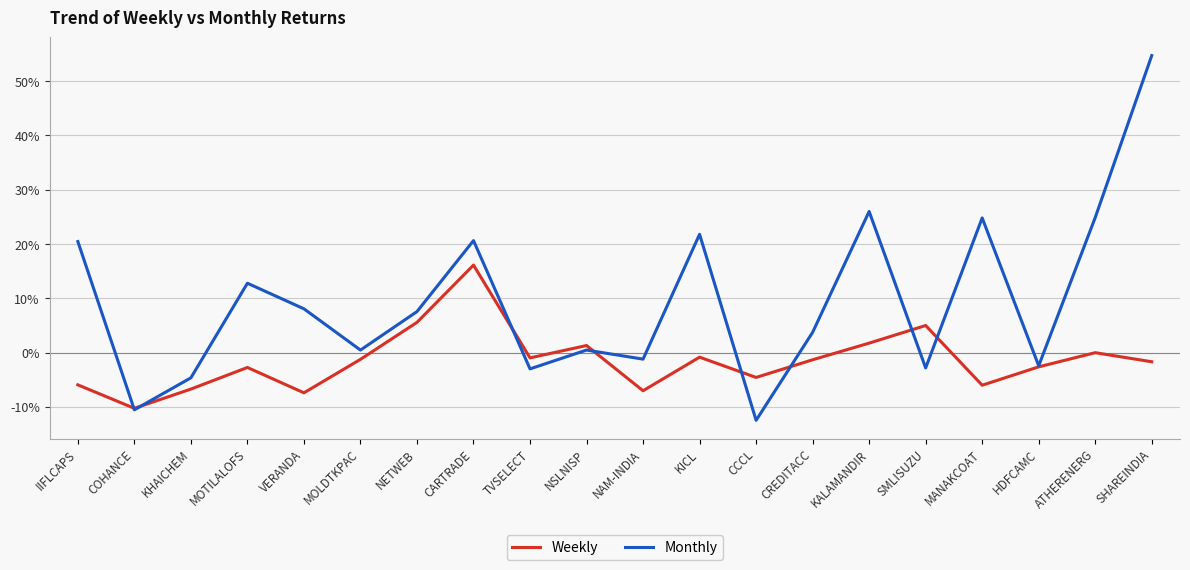

Which series has the widest spread of values?

Monthly